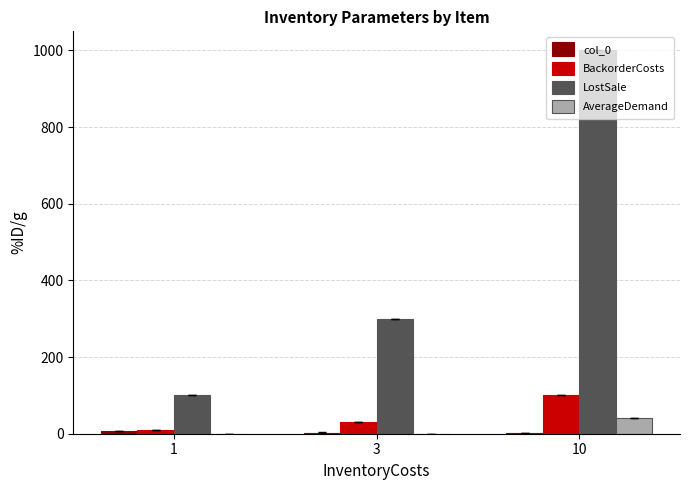

Which series has the largest range (max minus min)?

LostSale